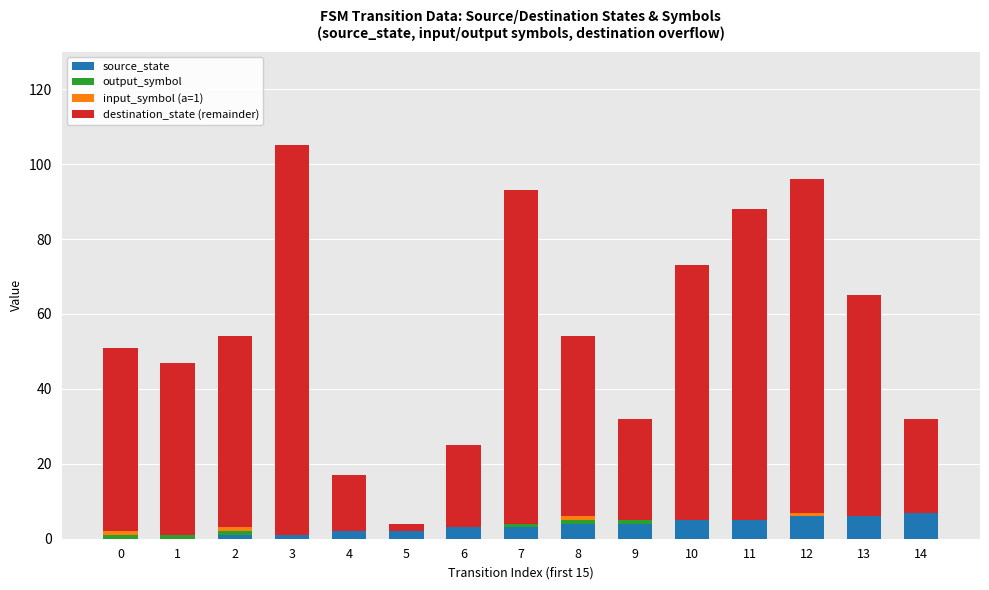

What is the sum of all source_state values?

49